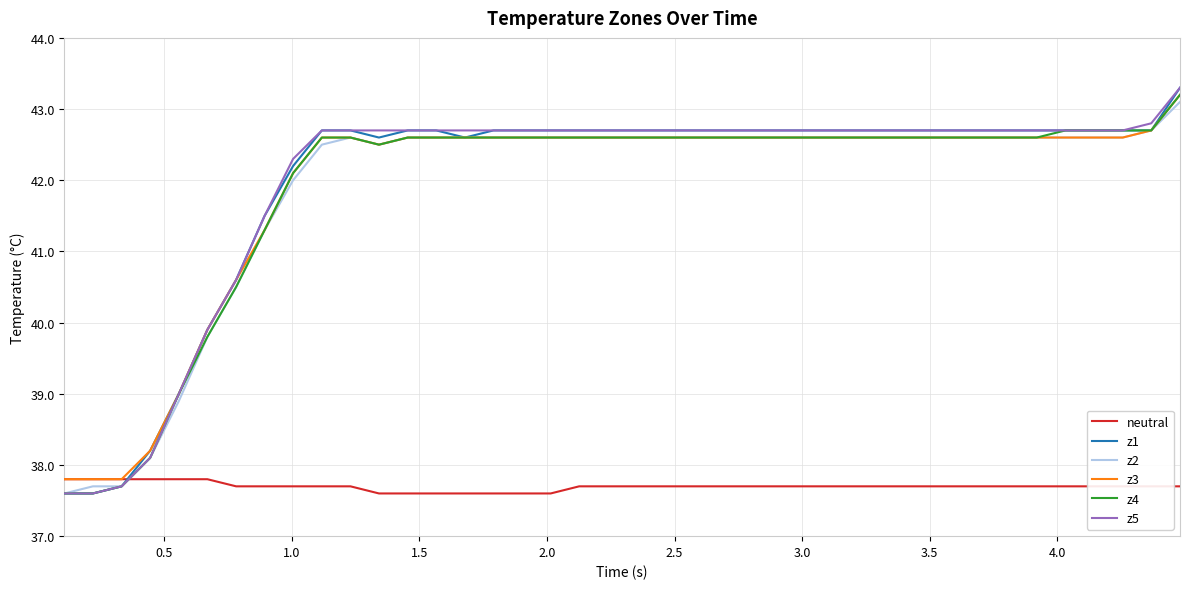

After their last crossing, which series has the higher values: neutral or z4?

z4